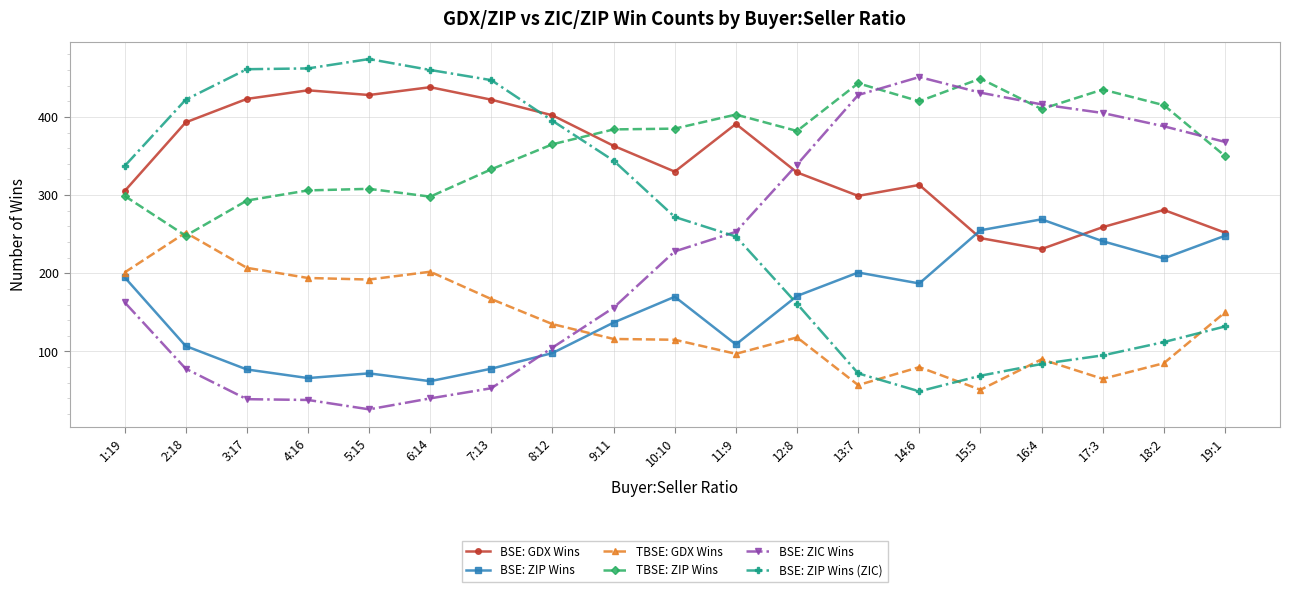

What is the value of the BSE: GDX Wins point at the 4th from the left?

434